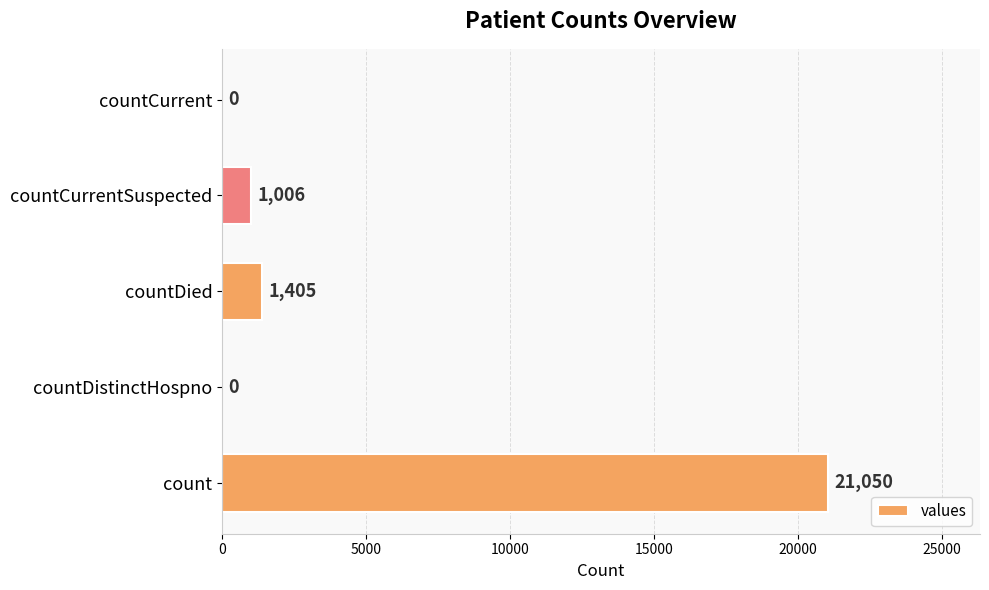

What is the change in value from countDistinctHospno to countDied?

+1405